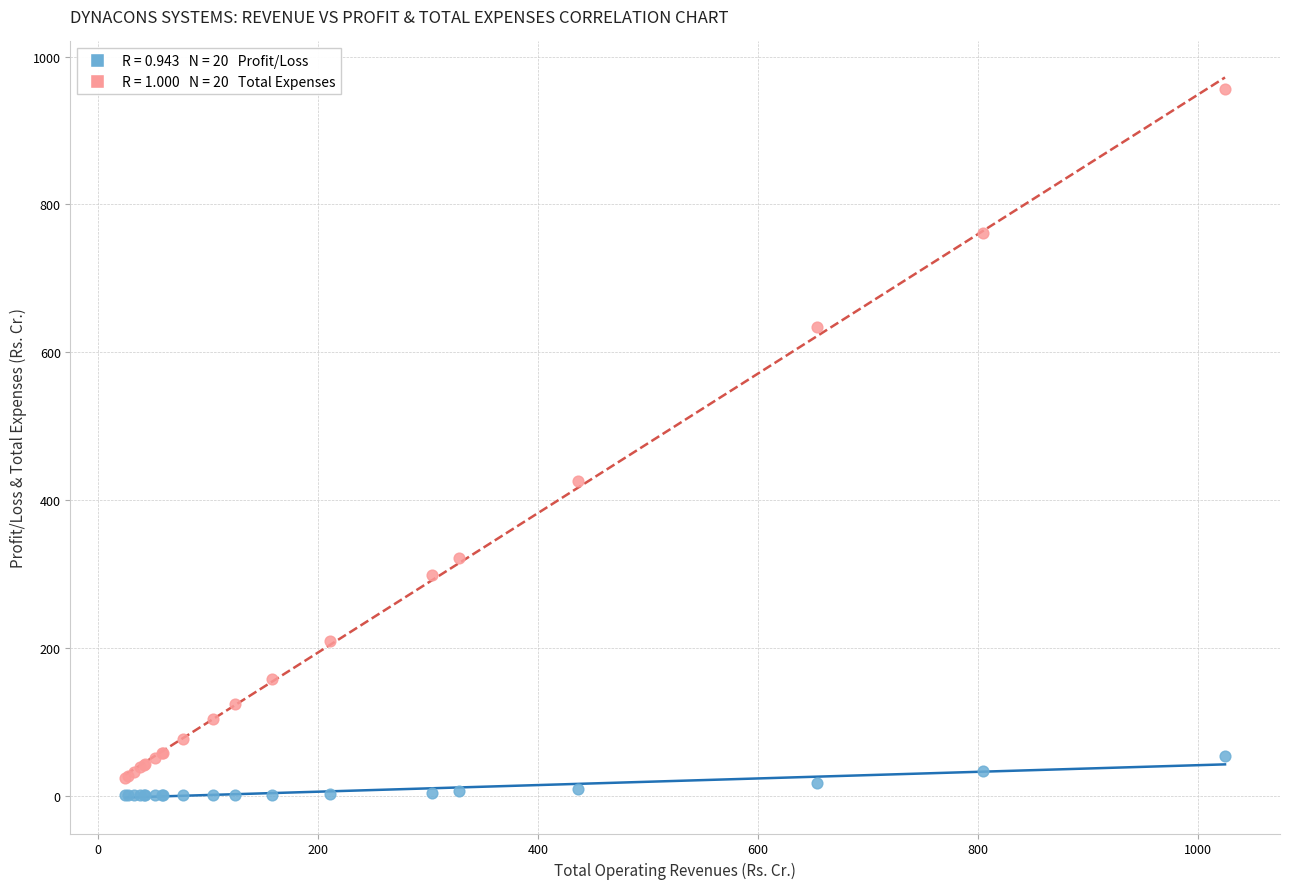

Across all series, what Y value is closest to 478?

425.7